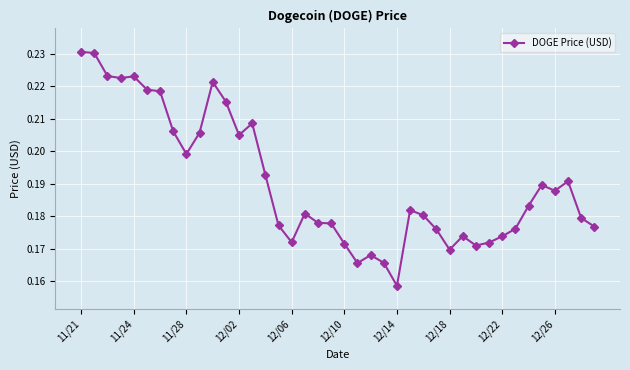

True or false: there are more than 2 points higher than both neighbors.

True